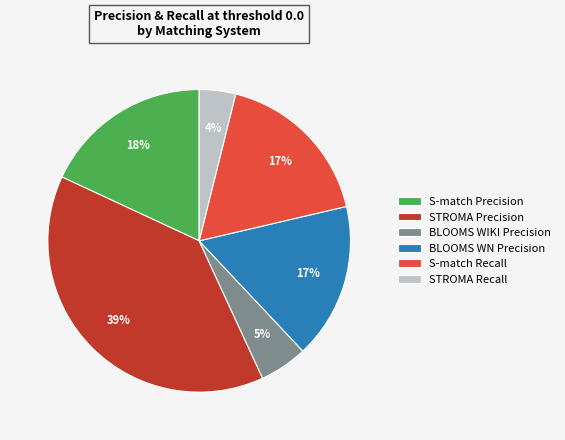

Which slice is the smallest?

STROMA Recall